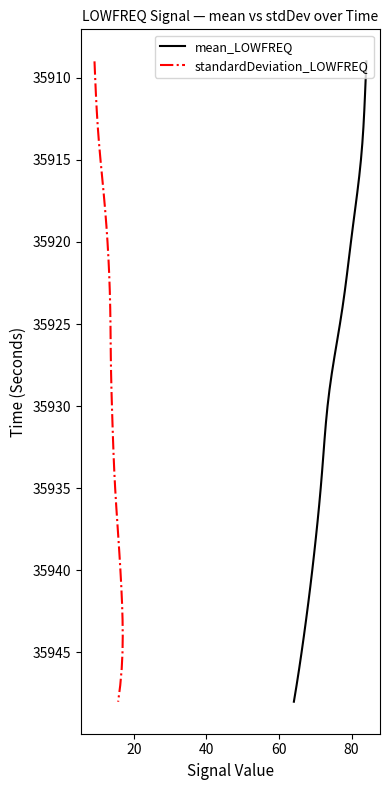

What are all the series names shown in the legend?

mean_LOWFREQ, standardDeviation_LOWFREQ